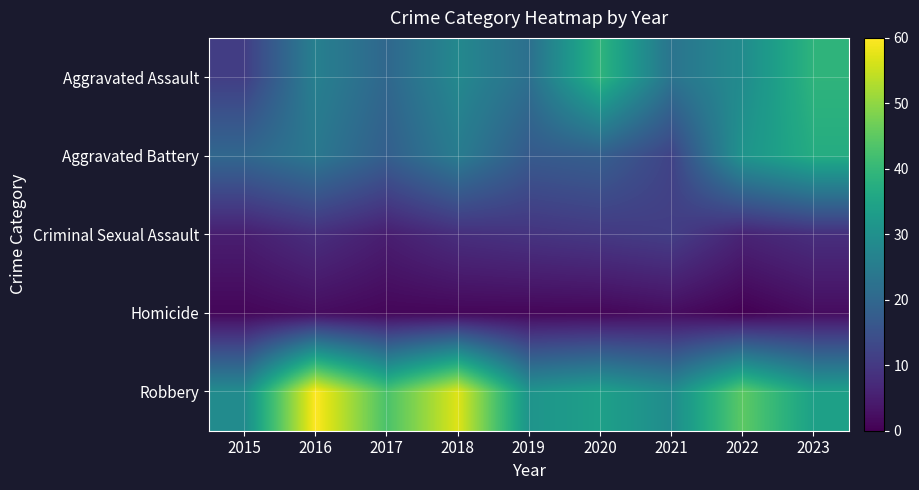

Reading left to right, extract all data points from this chart.

Aggravated Assault: 2015=11	2016=26	2017=20	2018=28	2019=22	2020=39	2021=23	2022=29	2023=39
Aggravated Battery: 2015=20	2016=24	2017=18	2018=25	2019=17	2020=18	2021=12	2022=31	2023=37
Criminal Sexual Assault: 2015=5	2016=8	2017=5	2018=8	2019=9	2020=10	2021=11	2022=6	2023=8
Homicide: 2015=1	2016=2	2017=1	2018=1	2019=1	2020=1	2021=2	2022=0	2023=2
Robbery: 2015=29	2016=60	2017=43	2018=57	2019=31	2020=34	2021=29	2022=45	2023=34